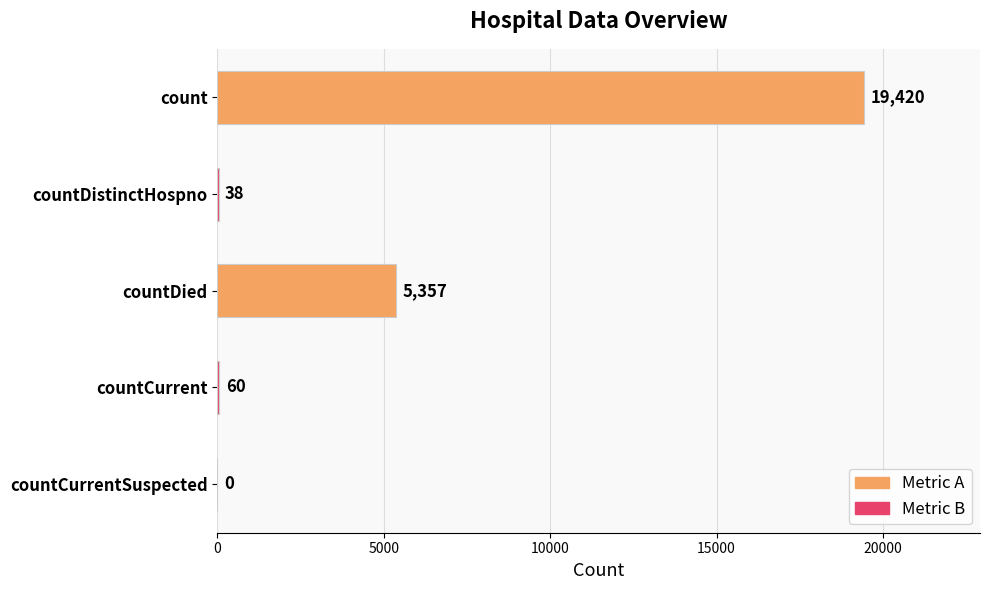

What is the sum of all values?

24875